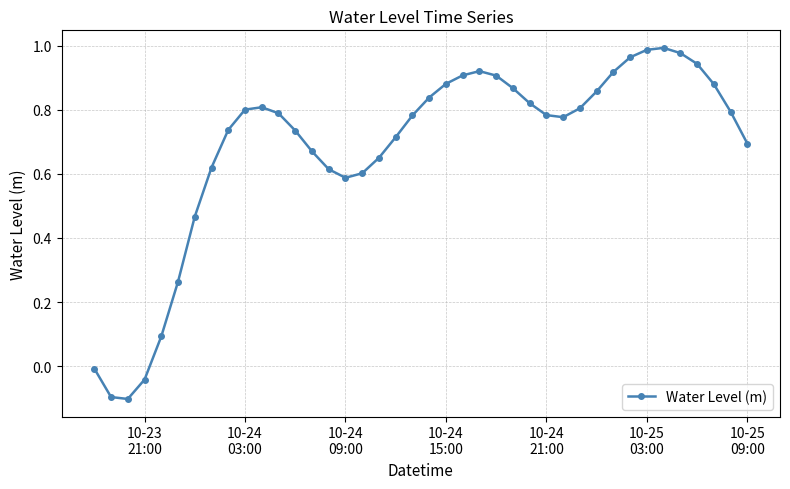

What is the difference between the maximum and second lowest values?

1.1